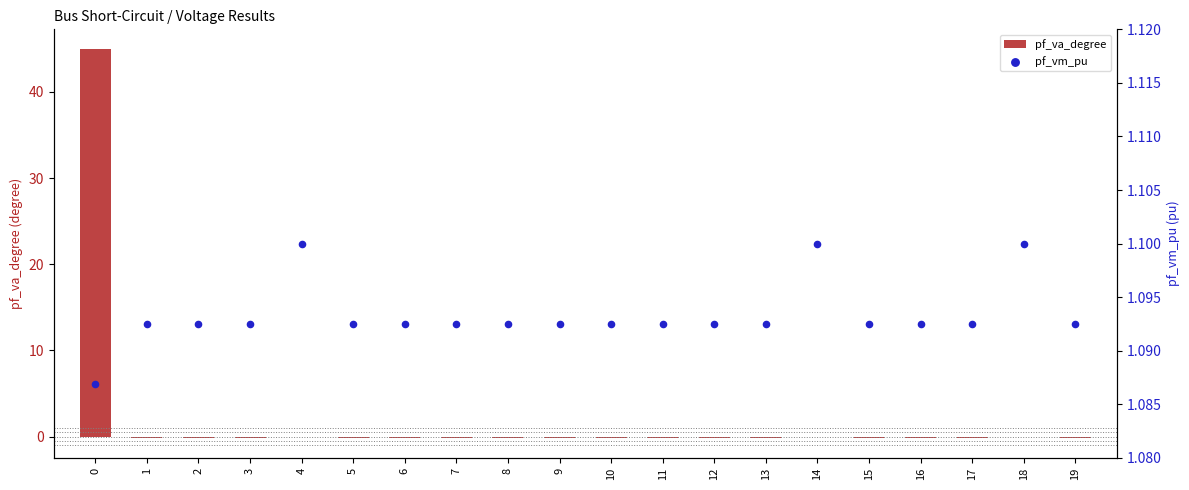

What are all the series names shown in the legend?

pf_va_degree, pf_vm_pu